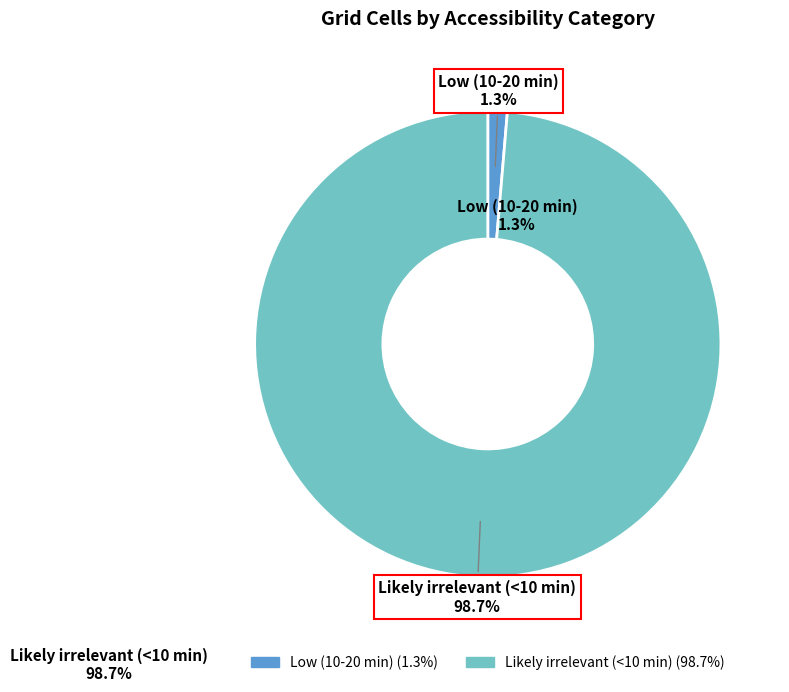

Which slice is the smallest?

Low (10-20 min)